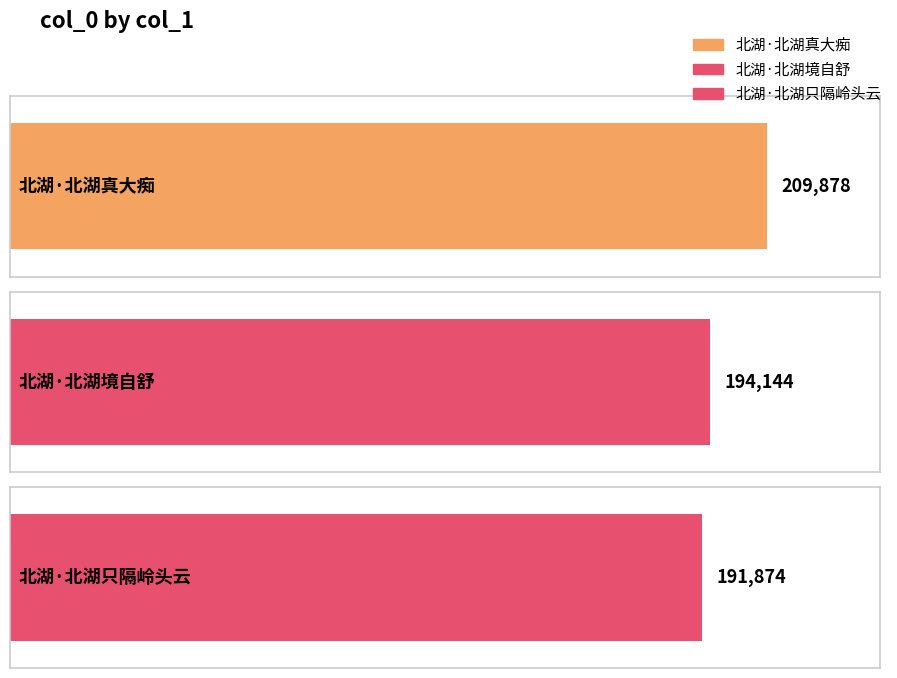

The chart shows a value of 191874 at 北湖·北湖只隔岭头云. True or false?

True